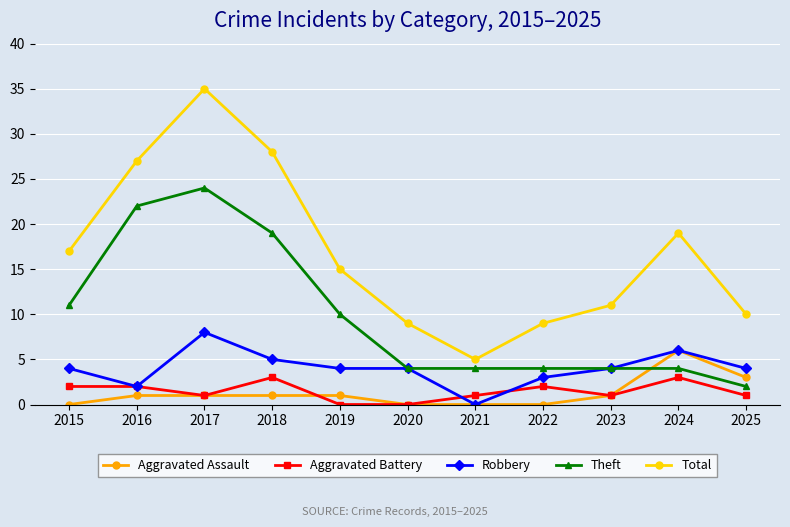

At how many categories does at least one series exceed 3?

11